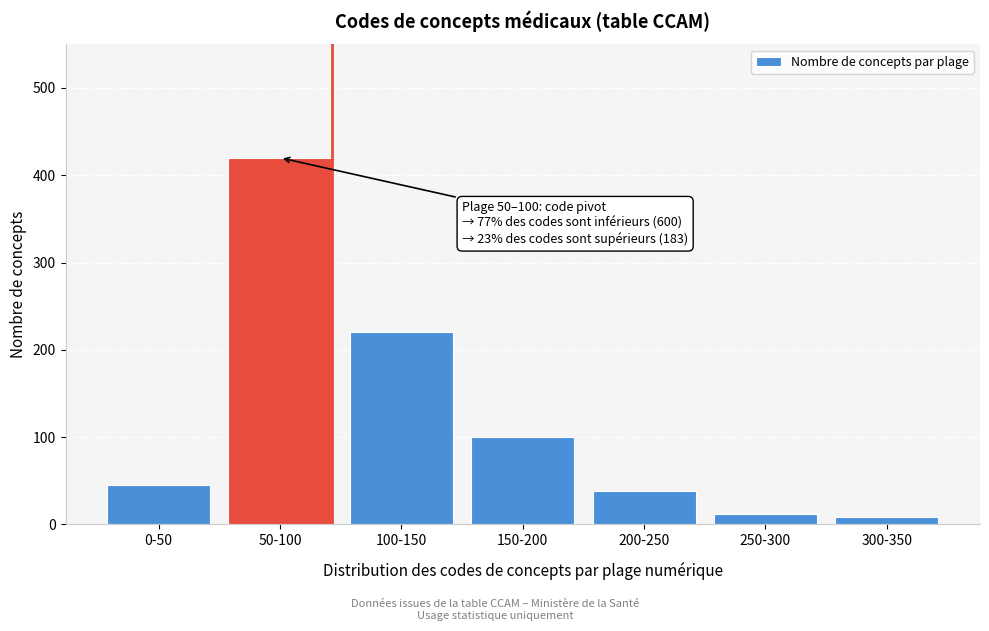

Reading left to right, what are all the values shown in this chart?

45	420	220	100	38	12	8